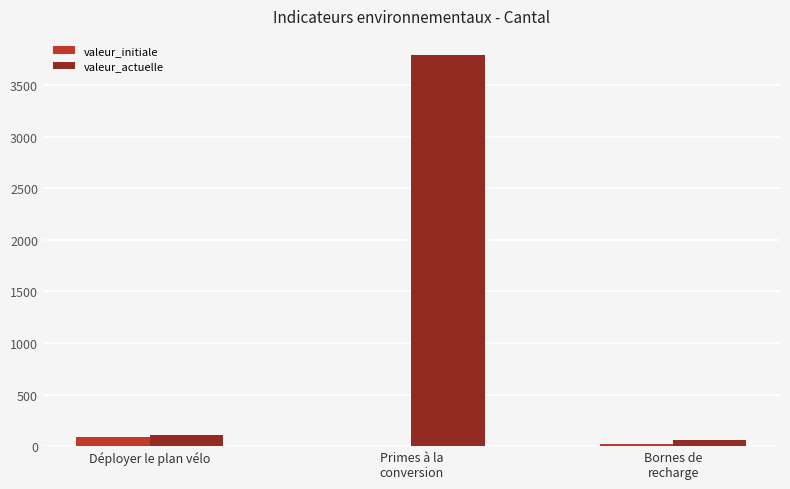

What is the total value across all series at Déployer le plan vélo?

198